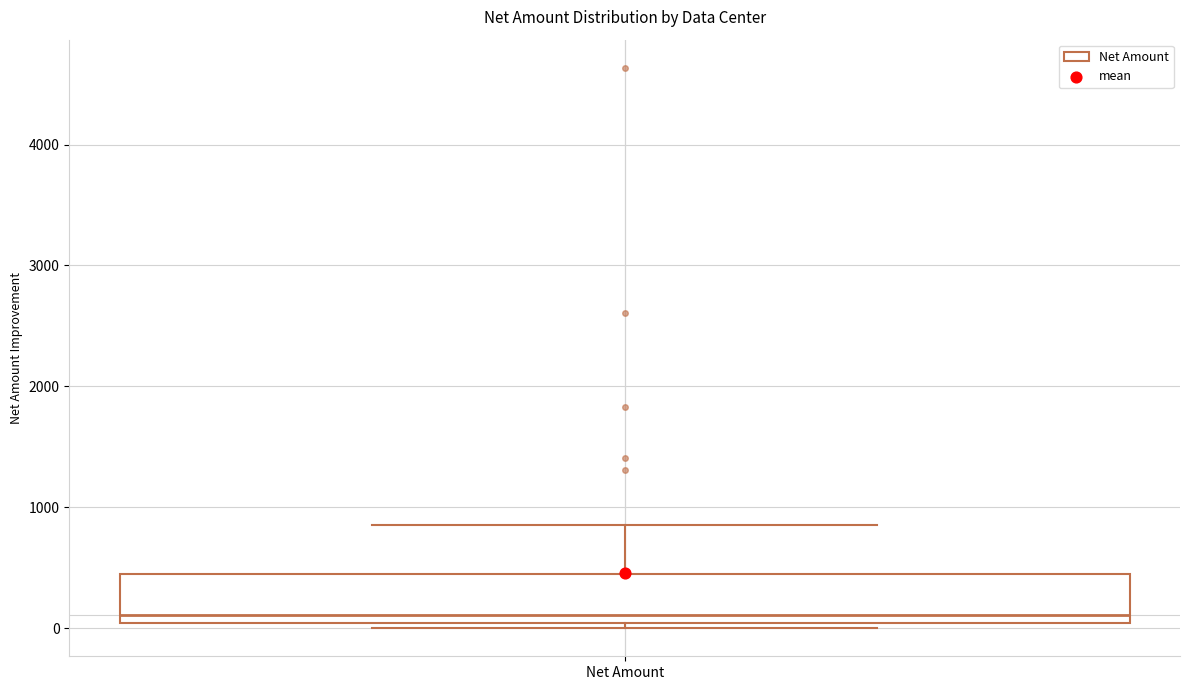

Where does the upper whisker of the box for Net Amount end on the y-axis? The values are not printed on the chart, so give them approximately, as read against the axis.

900